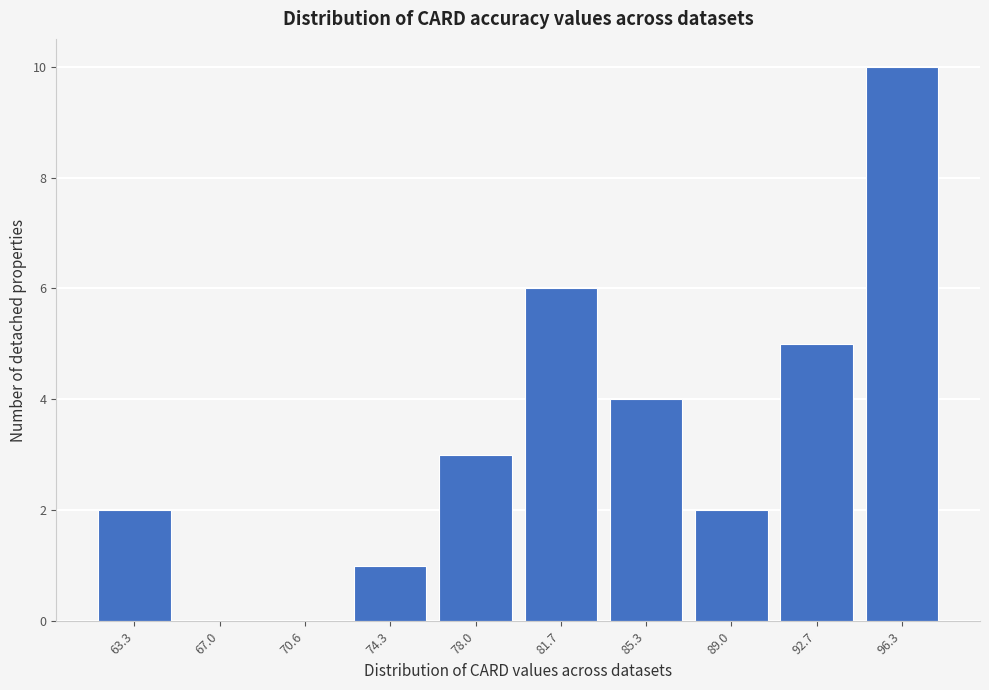

Reading right to left, extract all data points from this chart.

96.3=10	92.7=5	89.0=2	85.3=4	81.7=6	78.0=3	74.3=1	70.6=0	67.0=0	63.3=2